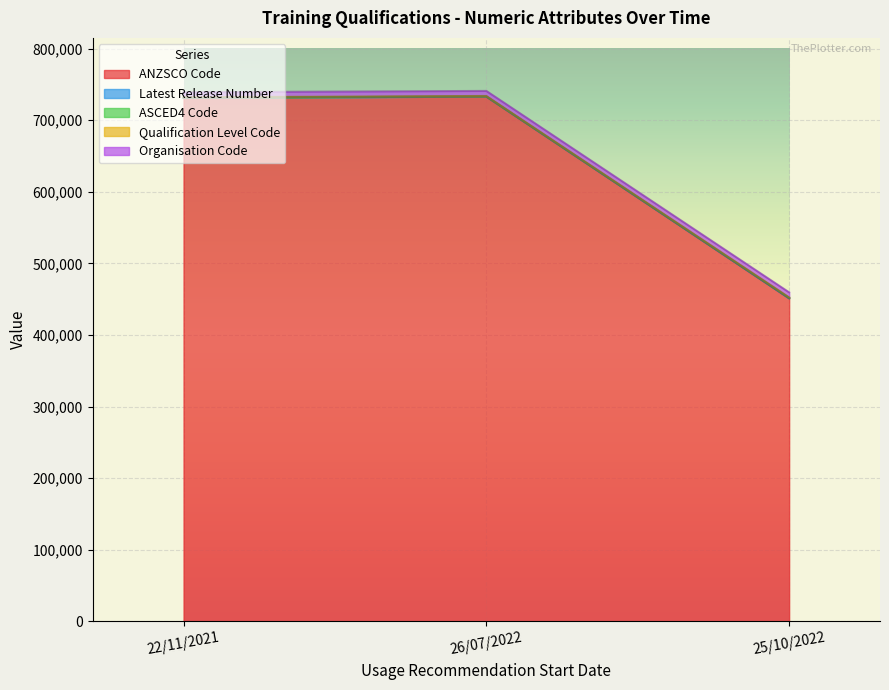

What is the maximum value for ANZSCO Code?

733111